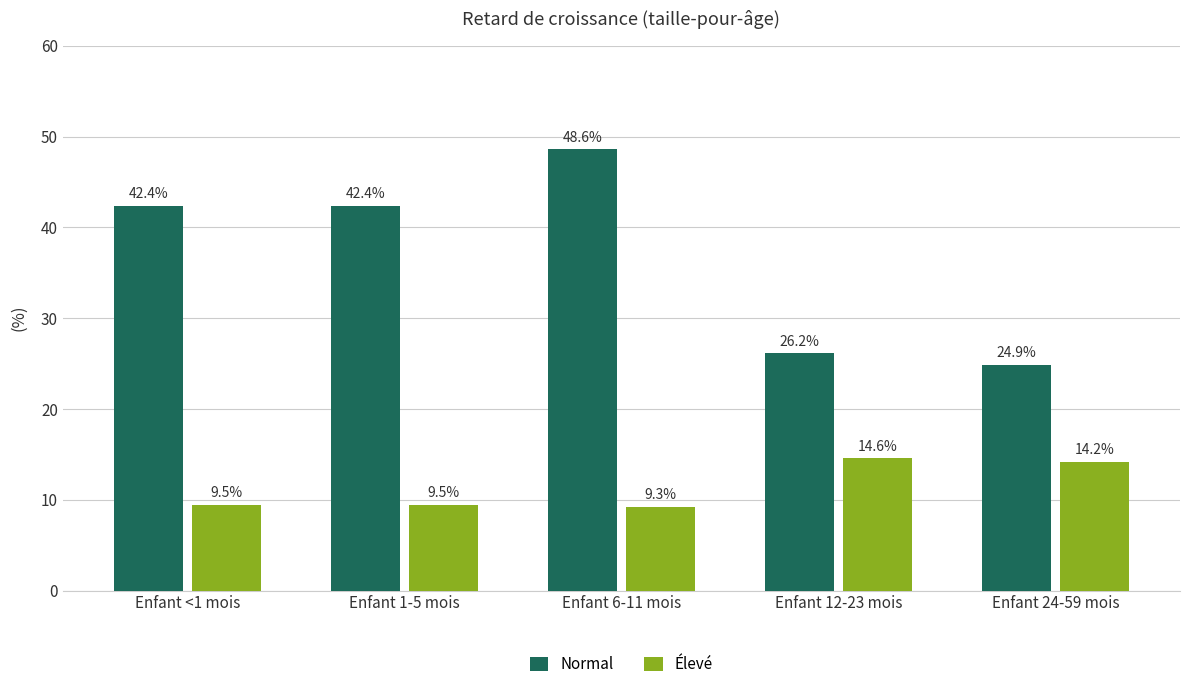

What is the average value of the Élevé series?

11.4